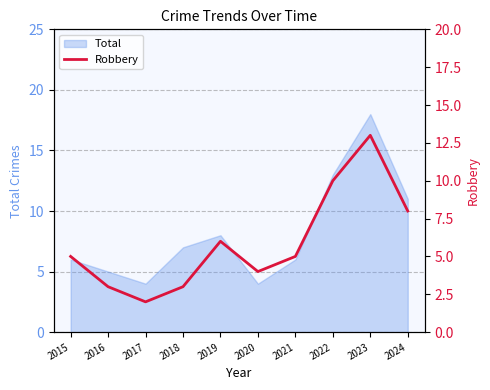

Reading right to left, transcribe all the data shown in this chart.

8	13	10	5	4	6	3	2	3	5